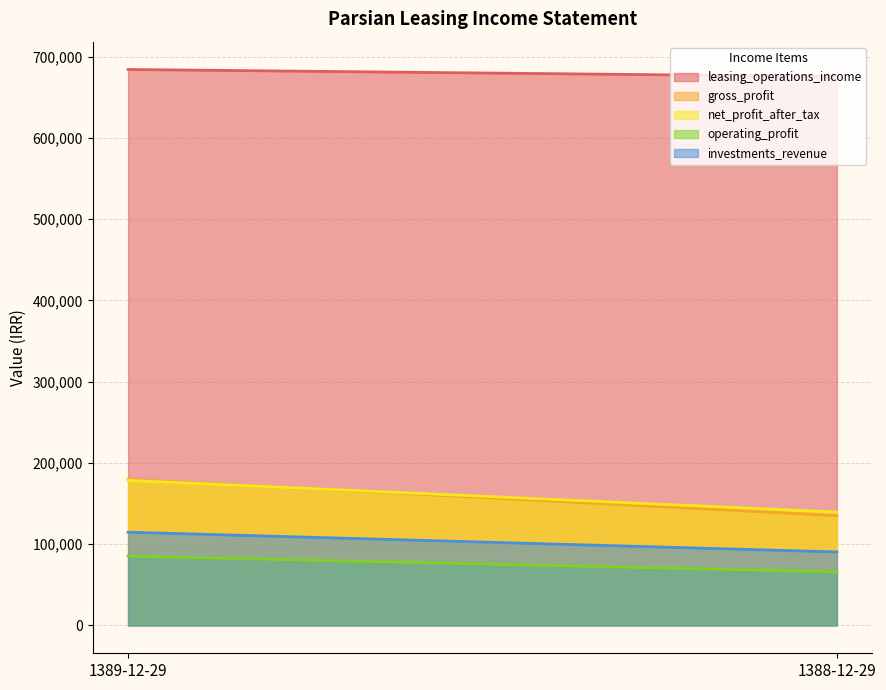

What are all the series names shown in the legend?

leasing_operations_income, gross_profit, net_profit_after_tax, operating_profit, investments_revenue